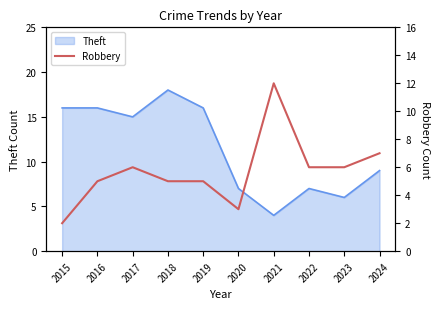

Where is Theft nearest to the value 11?

2024